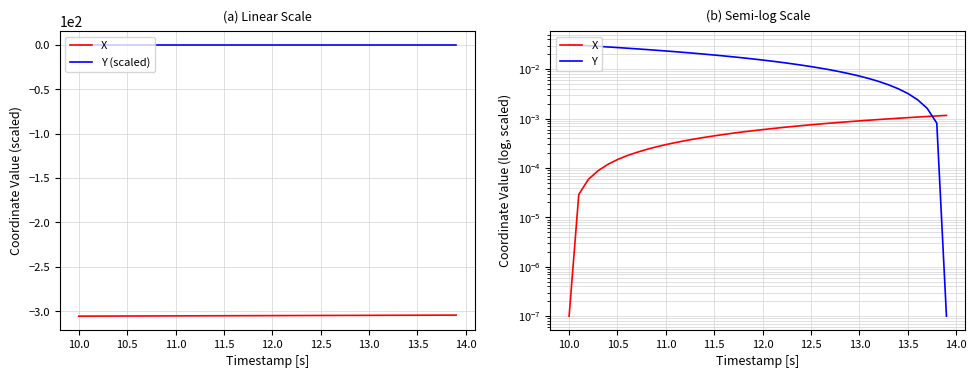

Rank the series by their maximum value, from highest to lowest.

Y (scaled), Y, X